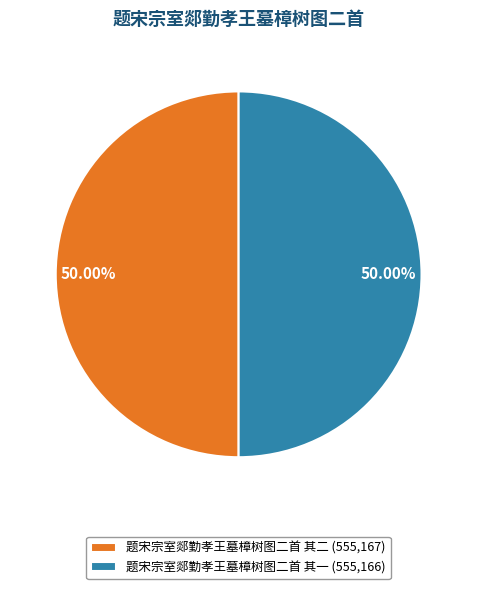

Is it true that 题宋宗室郯勤孝王墓樟树图二首 其二 is 37% of the pie?

False